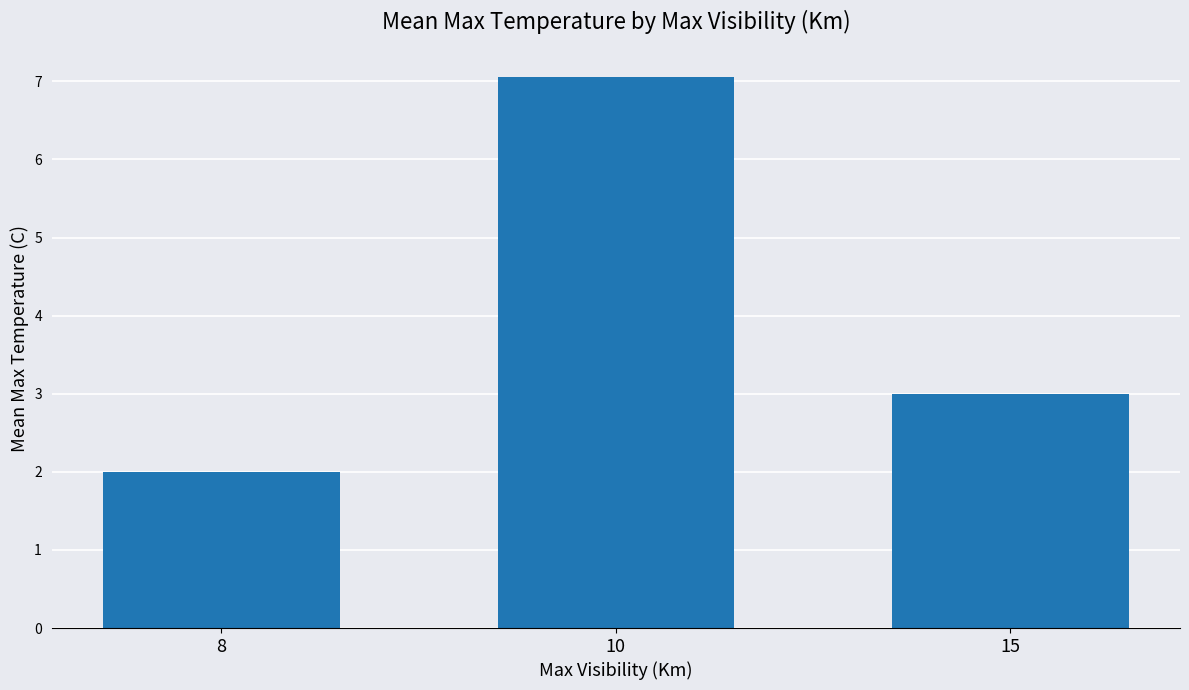

Where is the data nearest to the value 4?

15